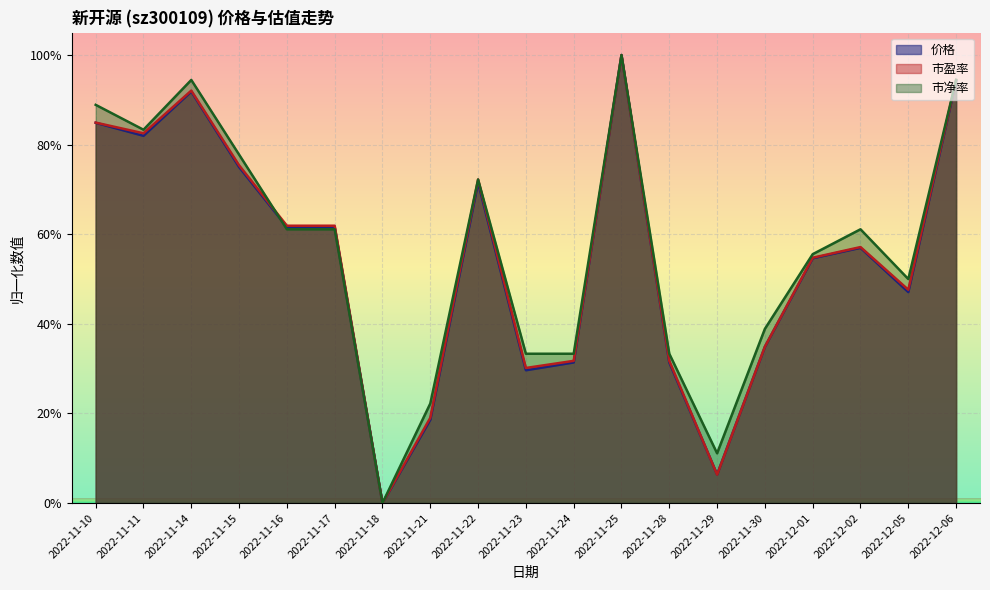

Reading left to right, what are all the values shown in this chart?

价格: 2022-11-10=84.9	2022-11-11=82.0	2022-11-14=91.9	2022-11-15=75.0	2022-11-16=61.6	2022-11-17=61.6	2022-11-18=0.0	2022-11-21=18.6	2022-11-22=71.5	2022-11-23=29.7	2022-11-24=31.4	2022-11-25=100.0	2022-11-28=31.4	2022-11-29=6.4	2022-11-30=34.9	2022-12-01=54.7	2022-12-02=57.0	2022-12-05=47.1	2022-12-06=94.2
市盈率: 2022-11-10=84.9	2022-11-11=82.5	2022-11-14=92.1	2022-11-15=75.4	2022-11-16=61.9	2022-11-17=61.9	2022-11-18=0.0	2022-11-21=19.0	2022-11-22=72.2	2022-11-23=30.2	2022-11-24=31.7	2022-11-25=100.0	2022-11-28=31.7	2022-11-29=6.3	2022-11-30=34.9	2022-12-01=54.8	2022-12-02=57.1	2022-12-05=47.6	2022-12-06=94.4
市净率: 2022-11-10=88.9	2022-11-11=83.3	2022-11-14=94.4	2022-11-15=77.8	2022-11-16=61.1	2022-11-17=61.1	2022-11-18=0.0	2022-11-21=22.2	2022-11-22=72.2	2022-11-23=33.3	2022-11-24=33.3	2022-11-25=100.0	2022-11-28=33.3	2022-11-29=11.1	2022-11-30=38.9	2022-12-01=55.6	2022-12-02=61.1	2022-12-05=50.0	2022-12-06=94.4